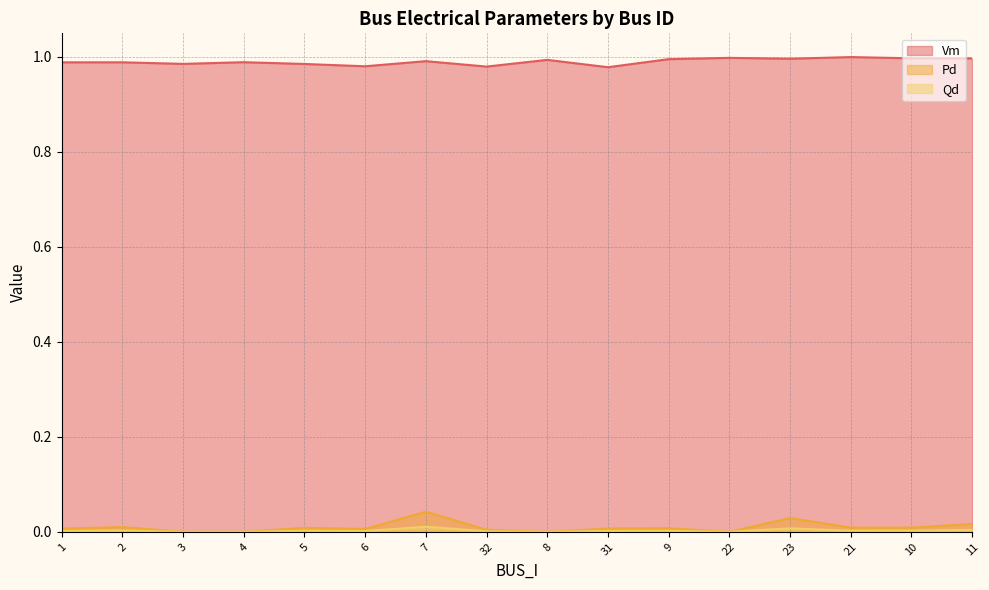

What is the sum of all Vm values?

15.8